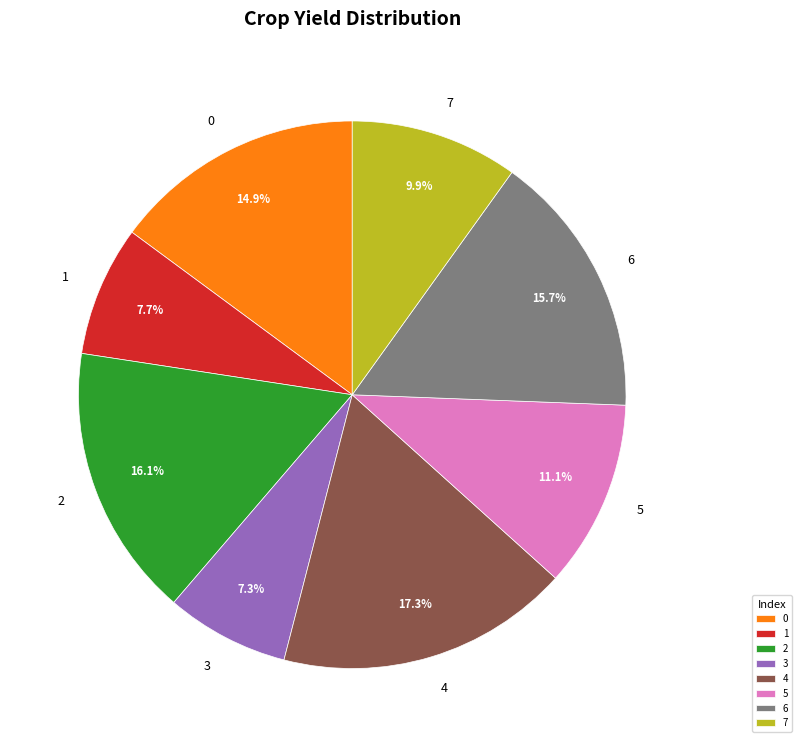

Is 1 the majority of the pie?

No